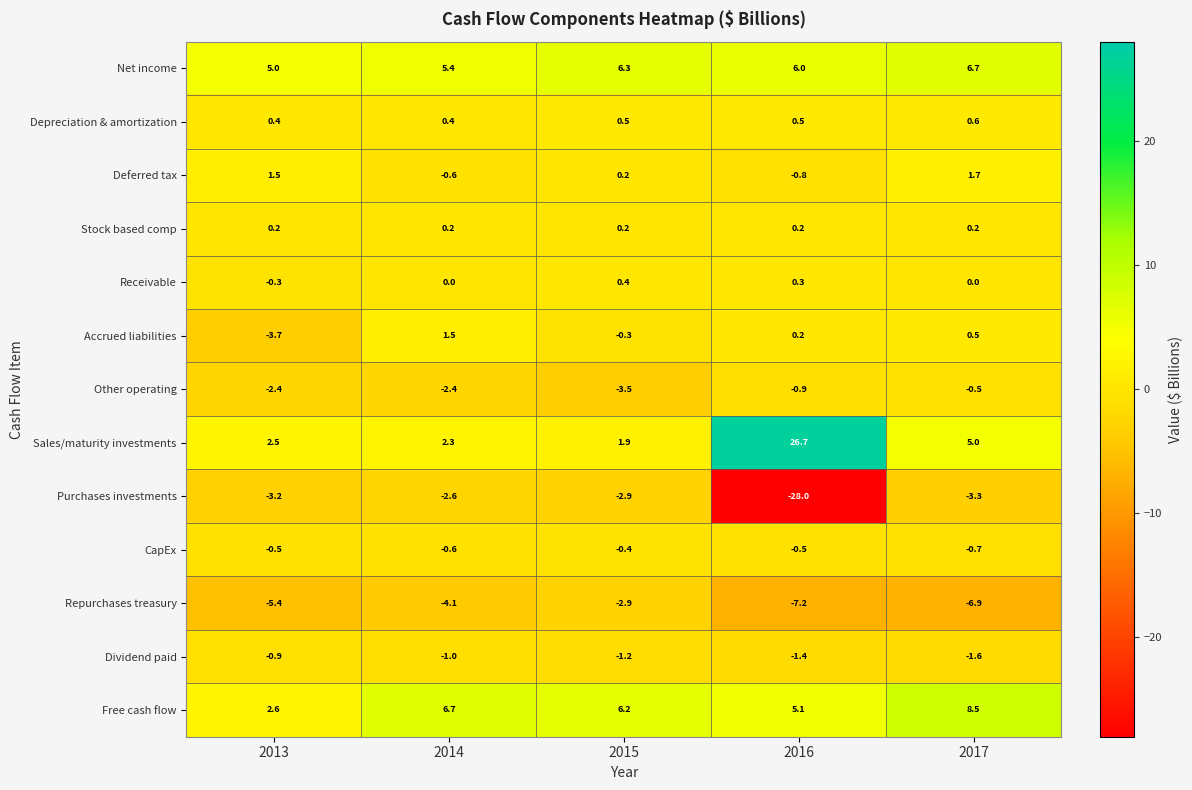

What is the average value of the CapEx series?

-0.5